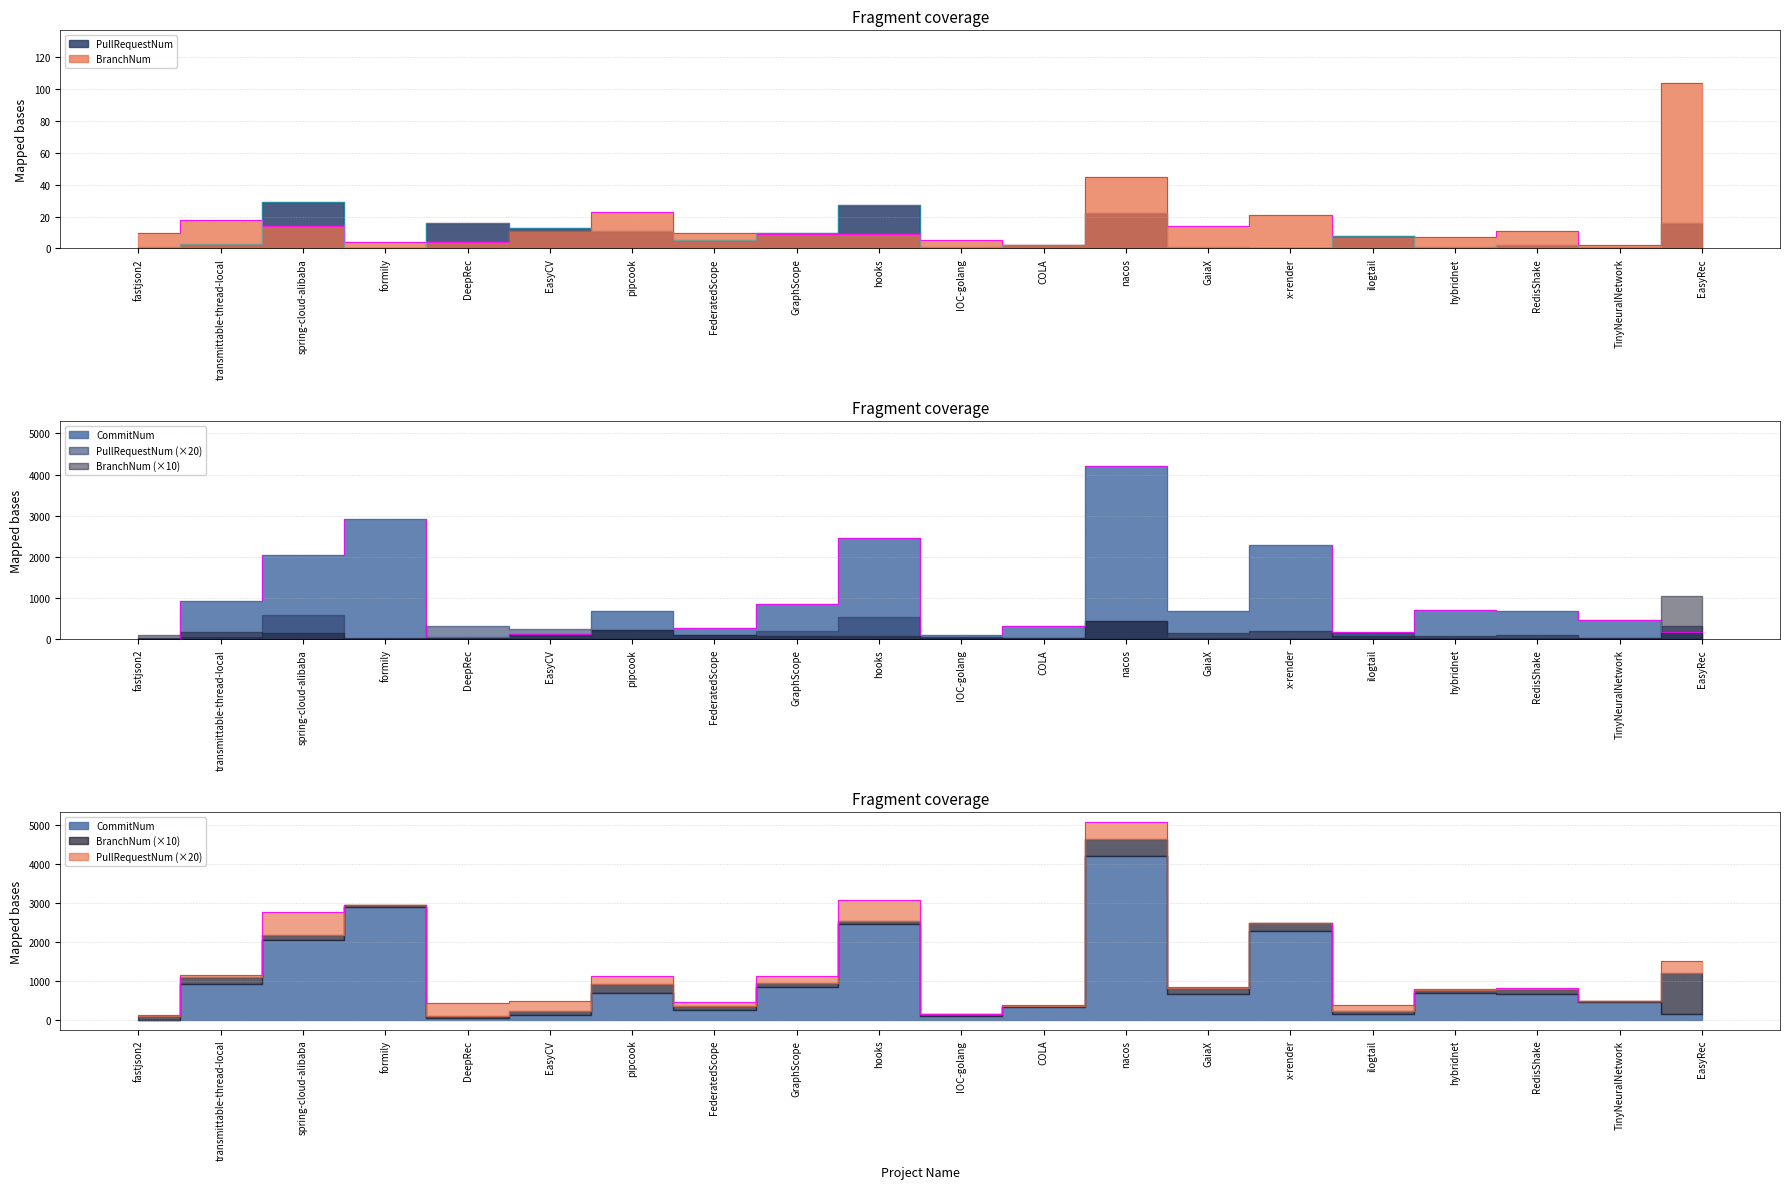

At which category does CommitNum reach its first local peak?

formily